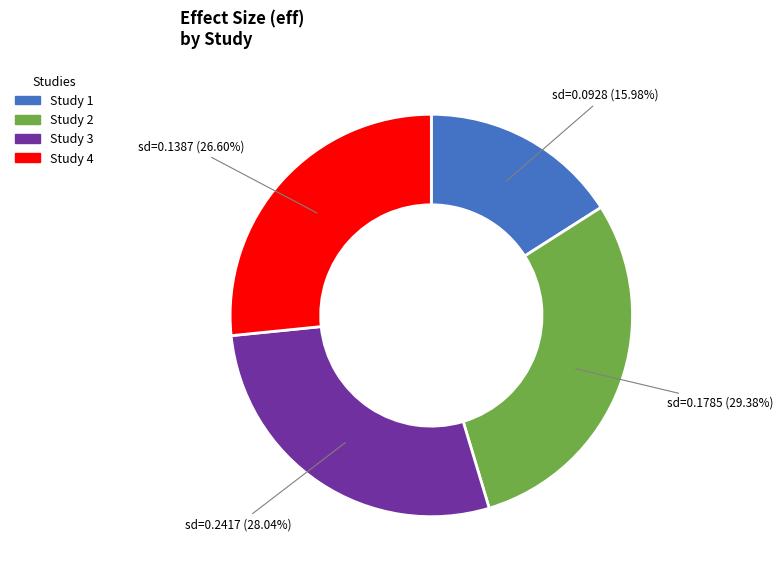

Is there any slice that represents more than half of the pie?

No